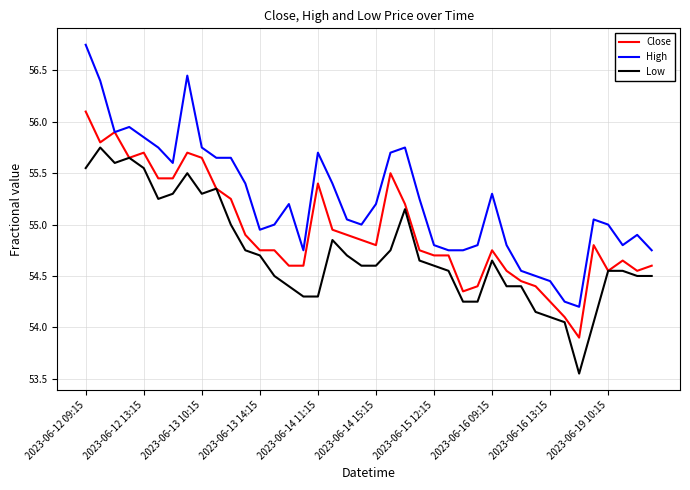

List the series in order of their peak value, lowest first.

Low, Close, High